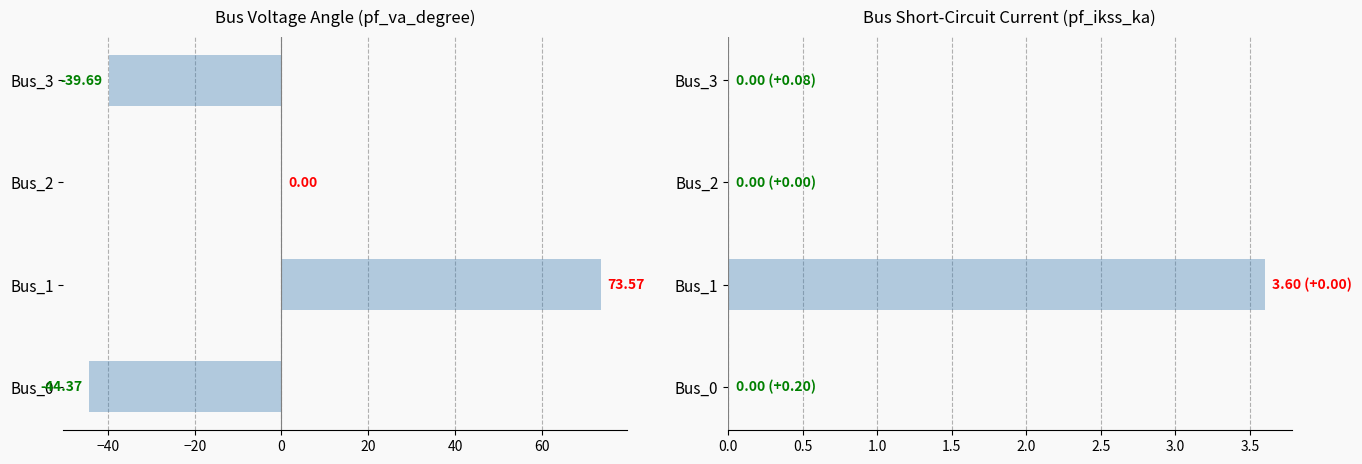

How many values in the pf_ikss_ka series exceed 0?

1